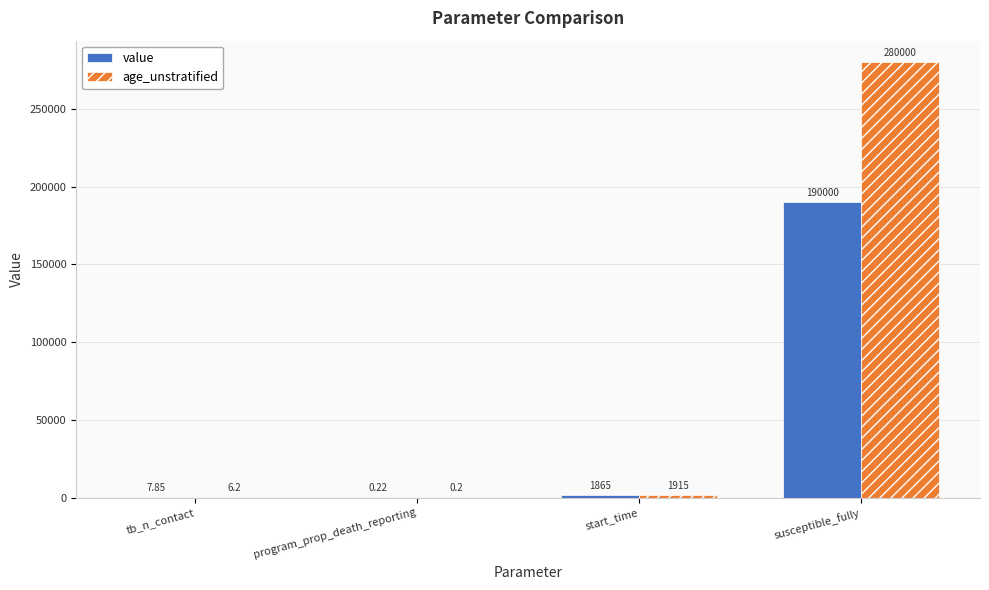

What are all the series names shown in the legend?

value, age_unstratified